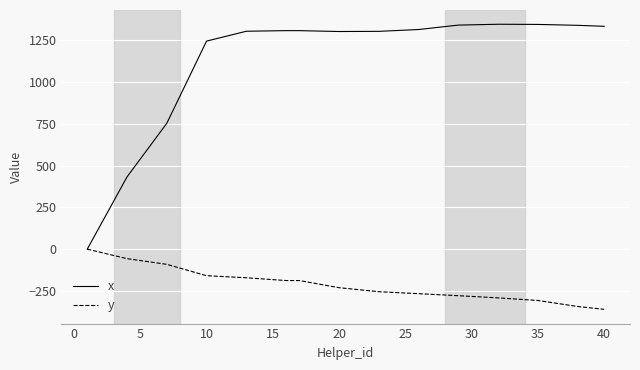

How many distinct data groups are displayed?

2